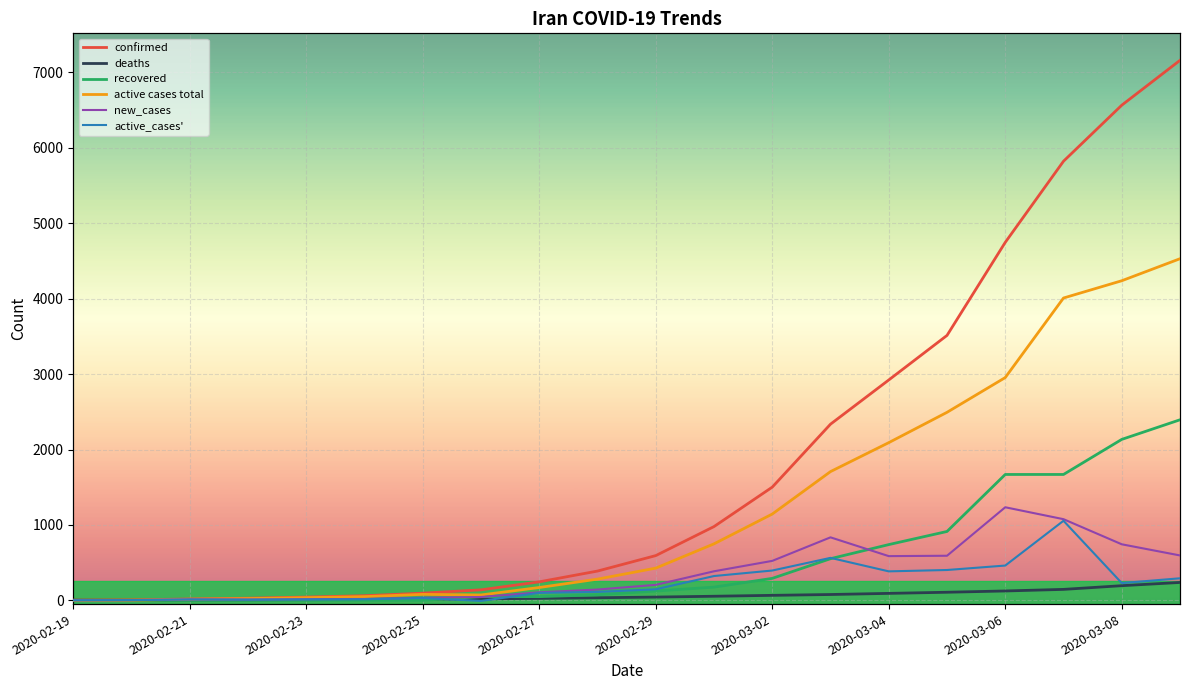

Is the value of active cases total at 13 greater than the value of recovered at 15?

Yes